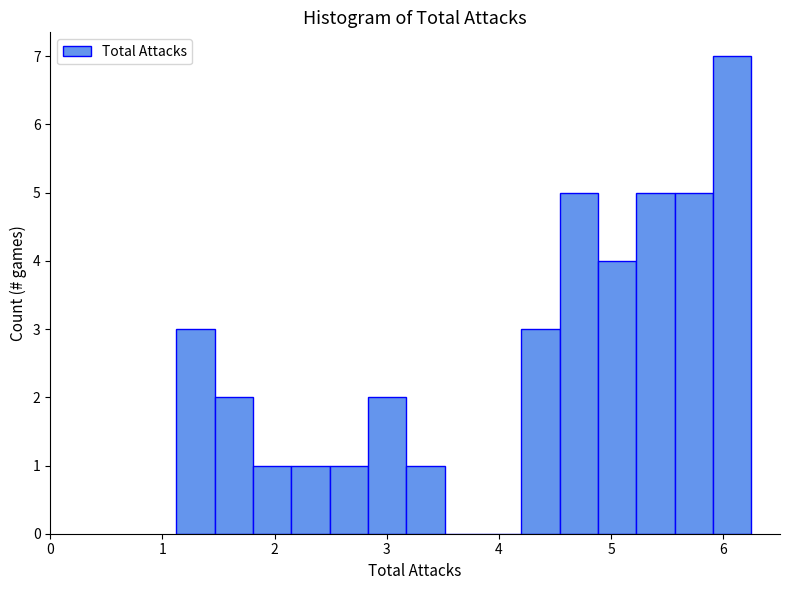

Around what value on the x-axis is the tallest bar? Give the approximate position of its centre, as read against the axis.

6.1